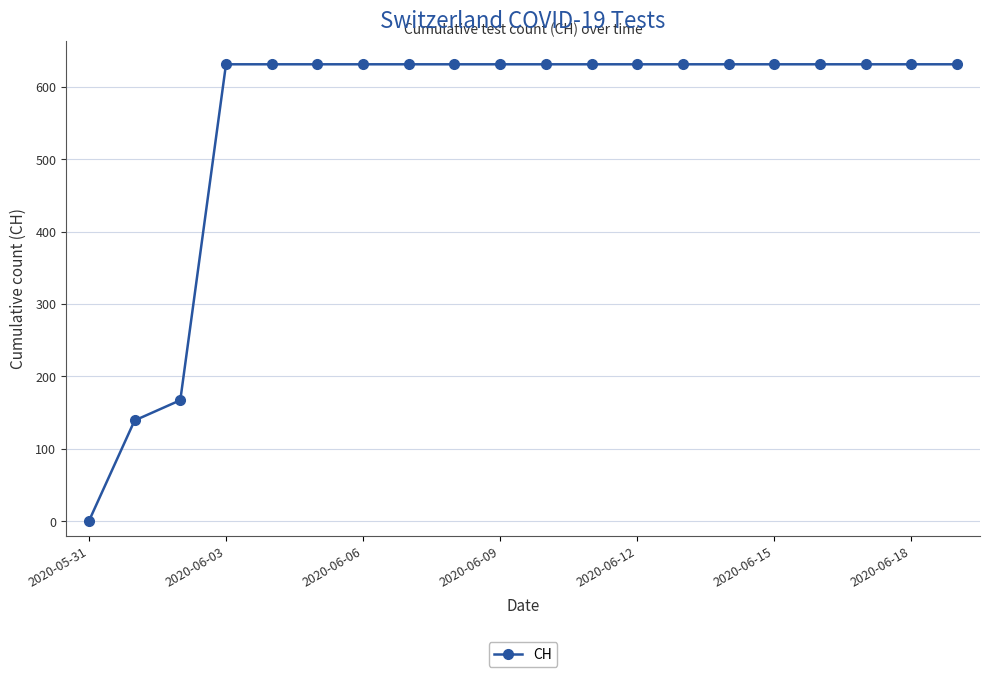

What is the average value?

552